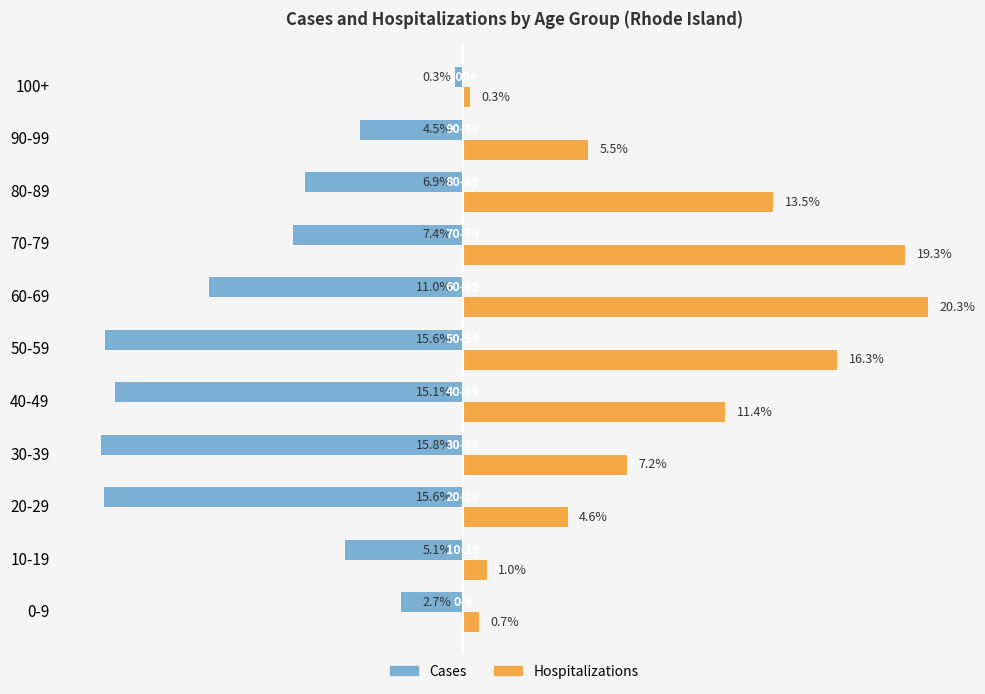

Is the value of Hospitalizations at 100+ greater than the value of Cases at 60-69?

Yes